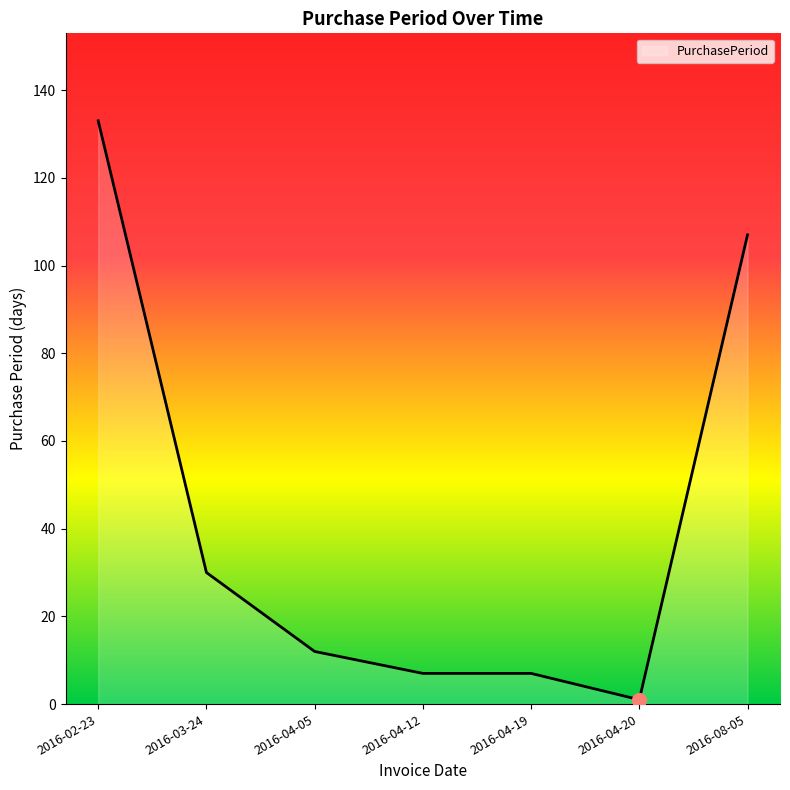

What is the smallest value displayed?

1